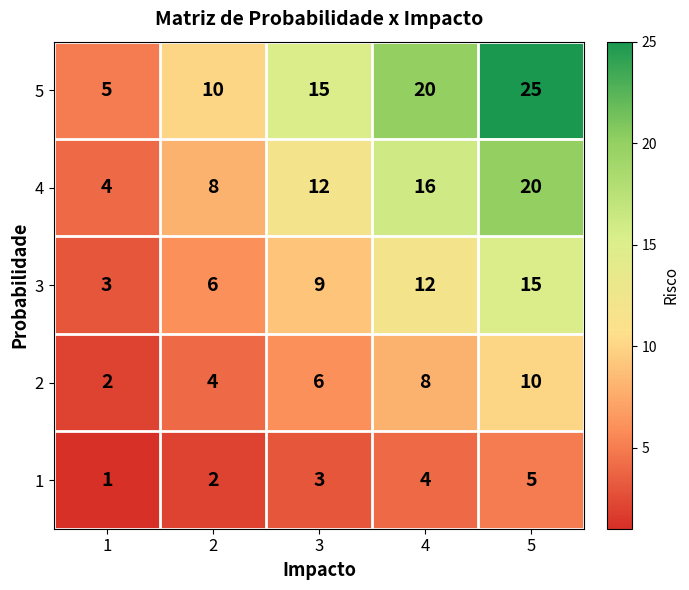

Between 1 and 2, which series saw the biggest shift?

5